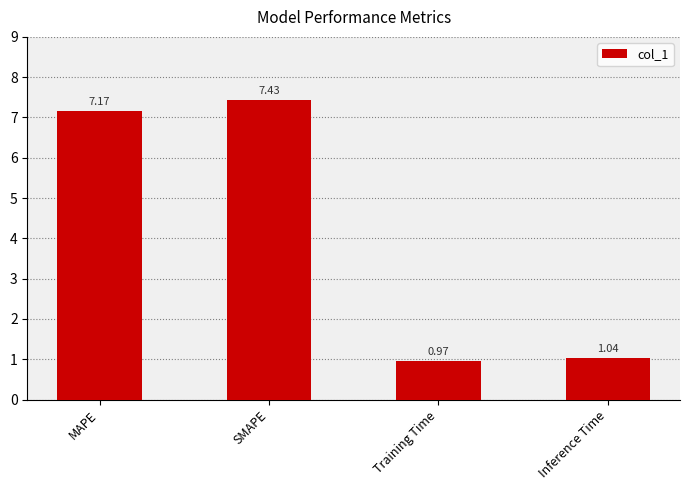

What is the label of the 2nd bar from the left?

SMAPE